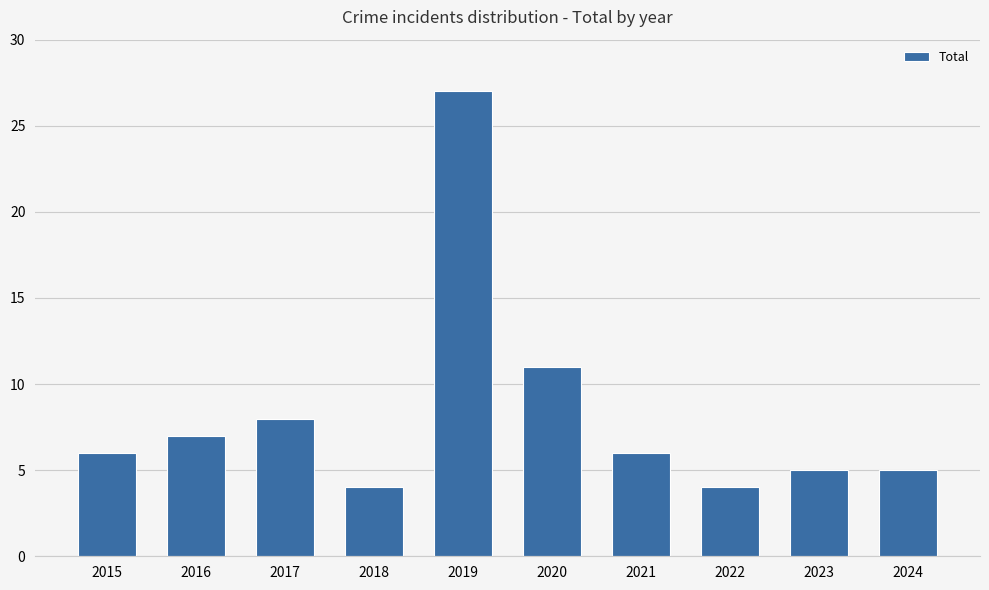

What is the difference between the maximum and minimum values?

23